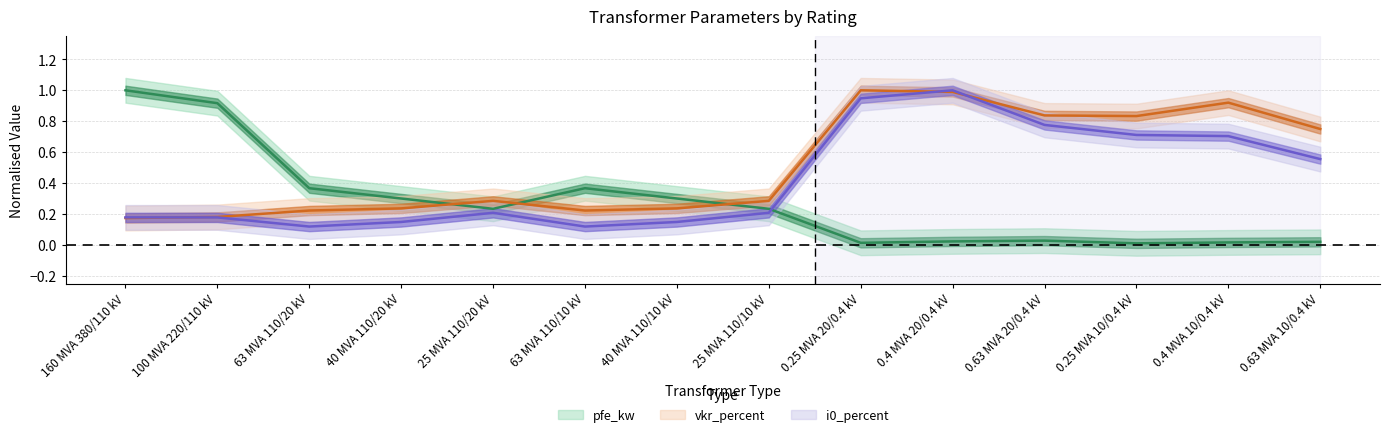

What is the sum of all vkr_percent values?

7.2